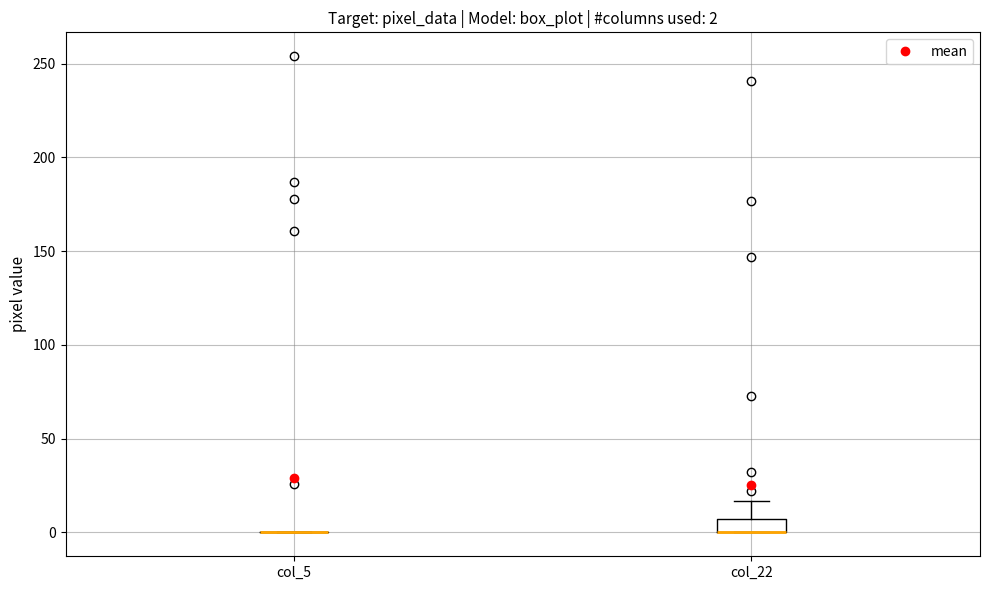

Comparing the boxes themselves (not the whiskers), which one is the tallest?

col_22